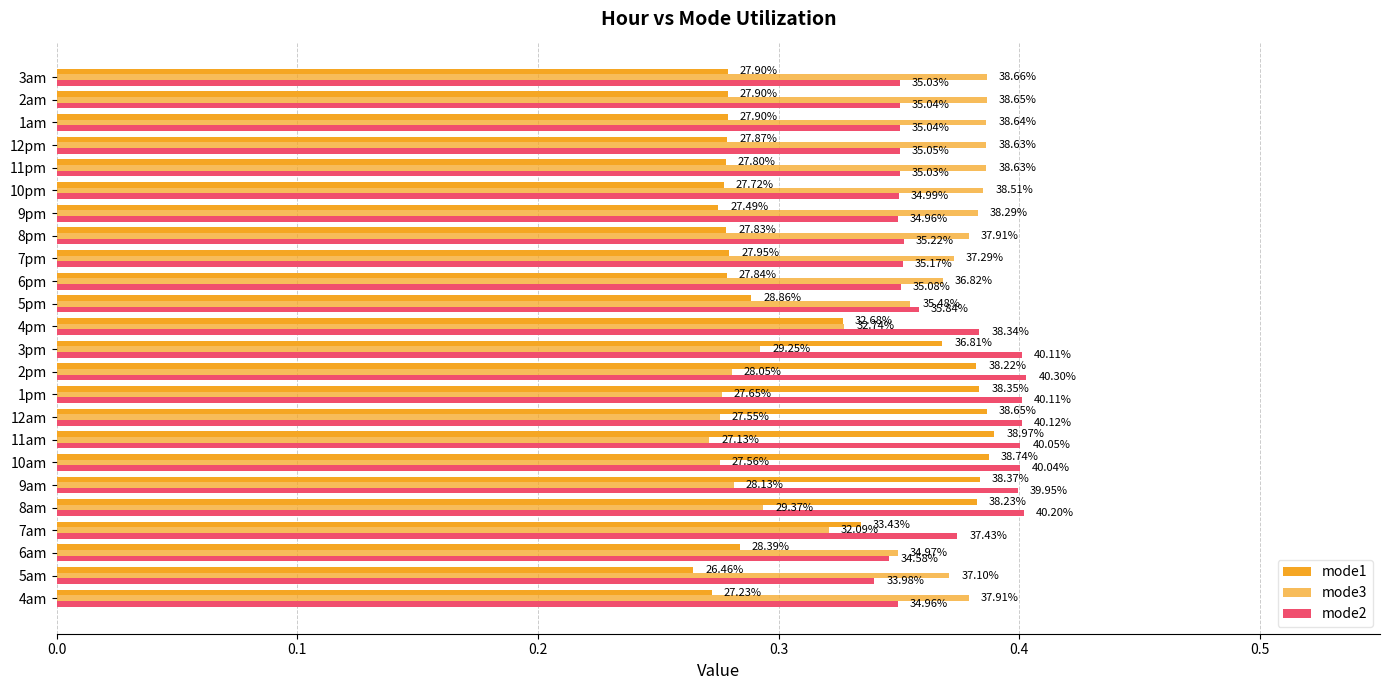

What is the value of the mode2 bar at the 23rd from the left?

0.4